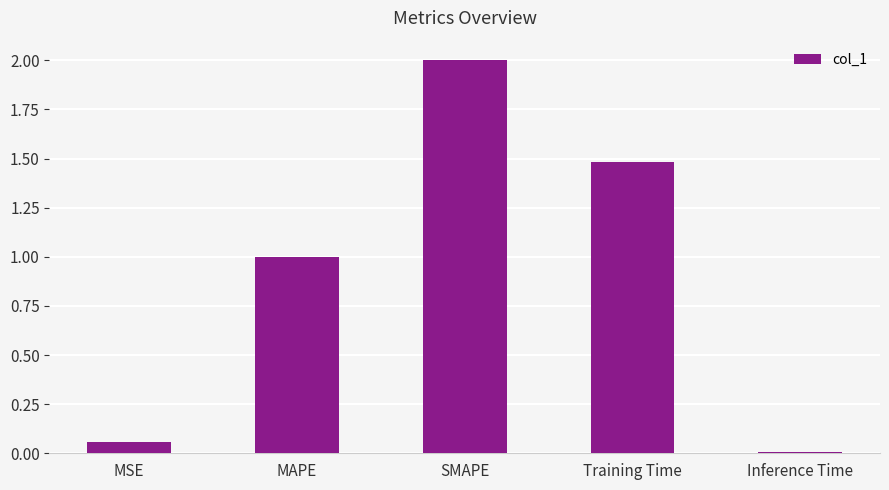

What is the maximum value shown in the chart?

2.0